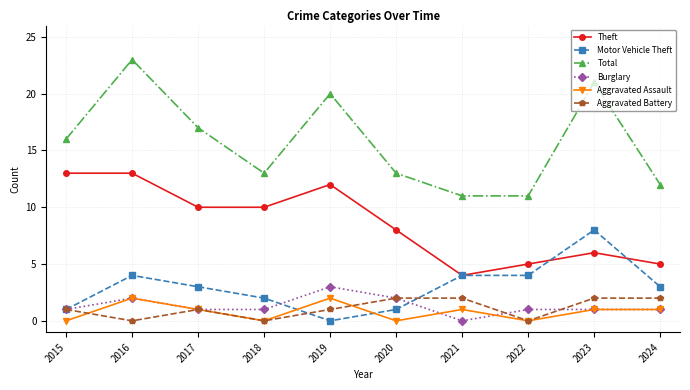

What is the total value across all series at 2019?

38